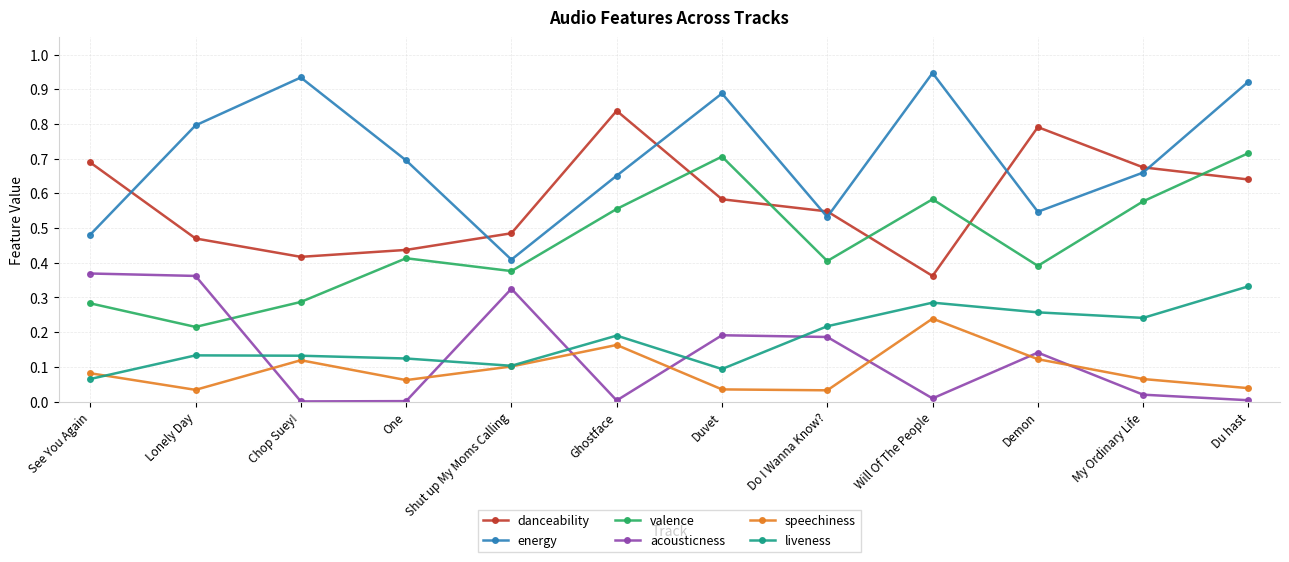

Is this an area chart (filled region under the line)?

No